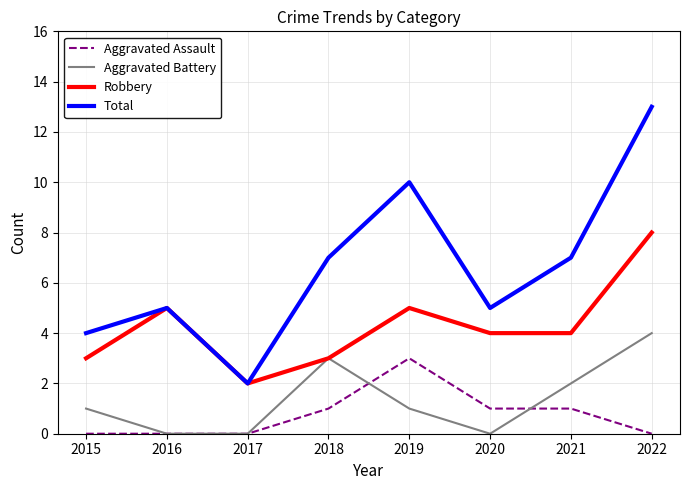

List the series in order of their peak value, lowest first.

Aggravated Assault, Aggravated Battery, Robbery, Total